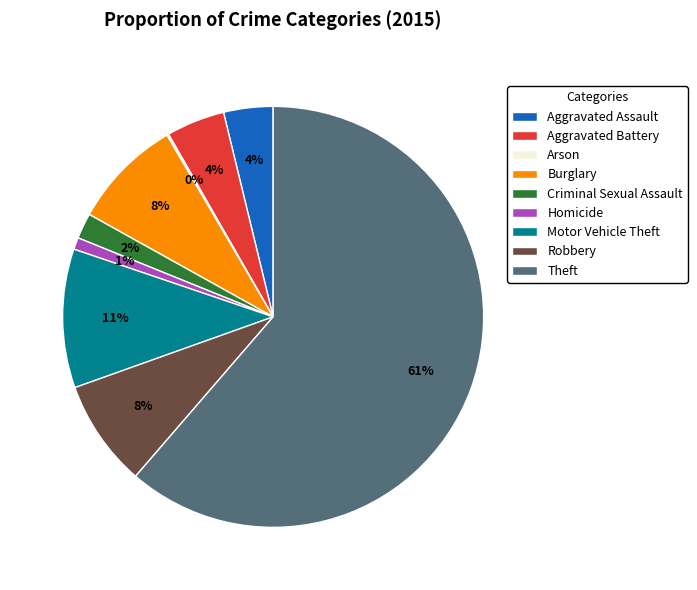

To the nearest percent, what is the average slice percentage?

11%